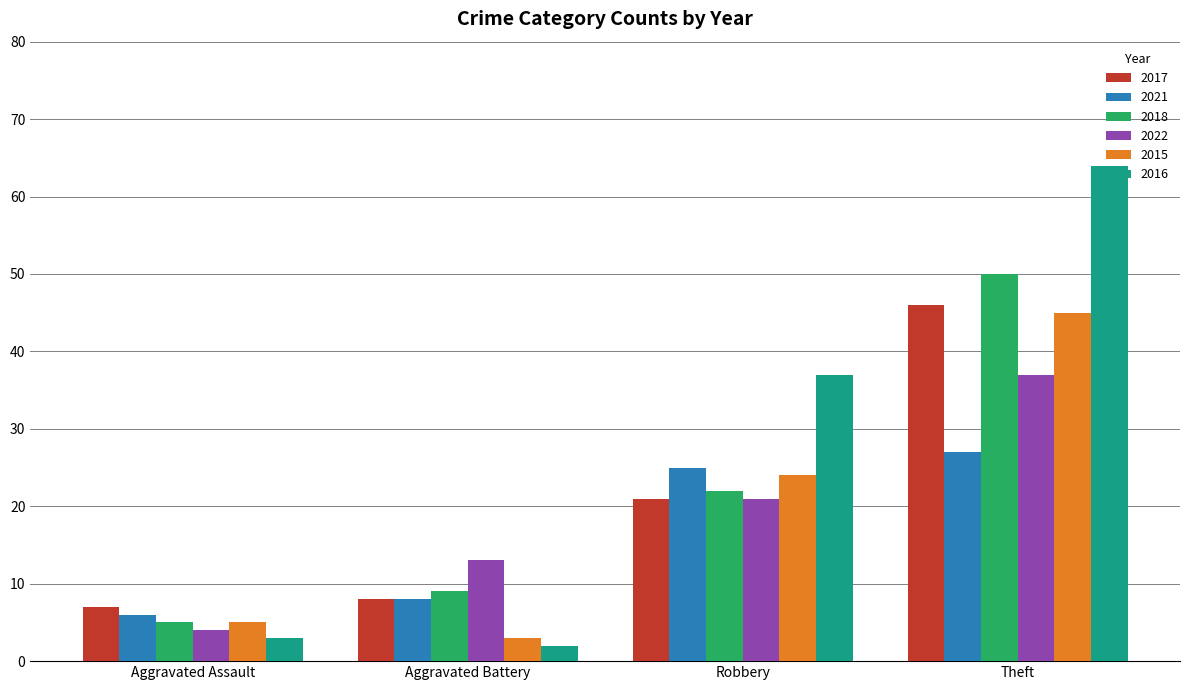

At which category is the sum across all series the highest?

Theft